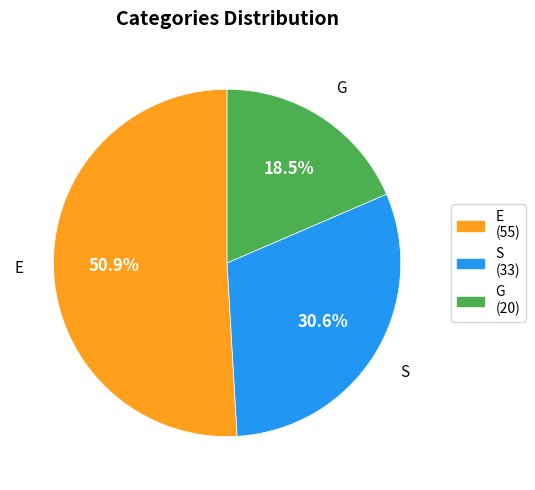

Which slice is the smallest?

G